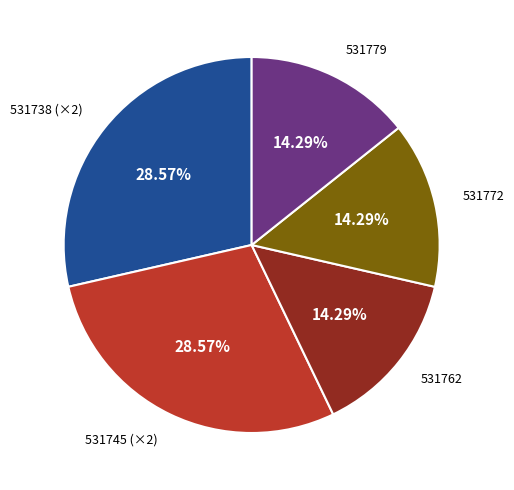

Is there any slice that represents more than half of the pie?

No